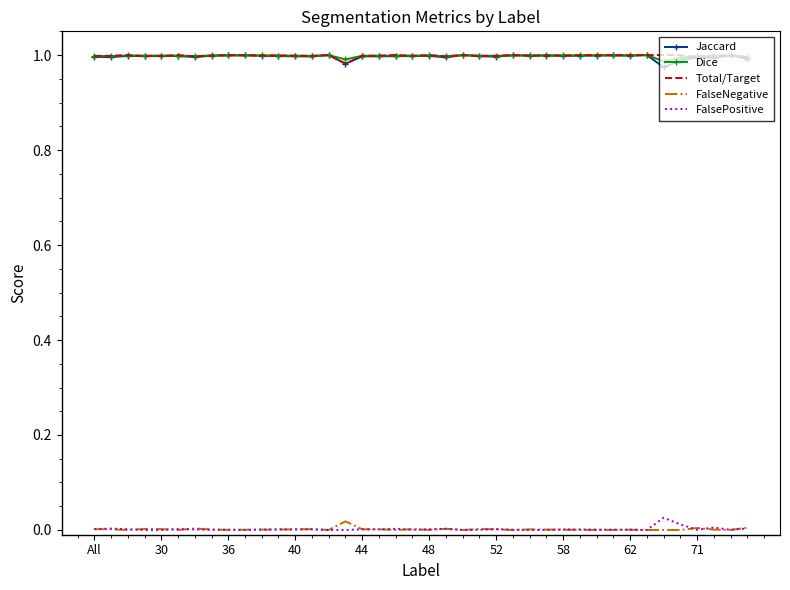

True or false: Dice and FalsePositive intersect in this chart.

False